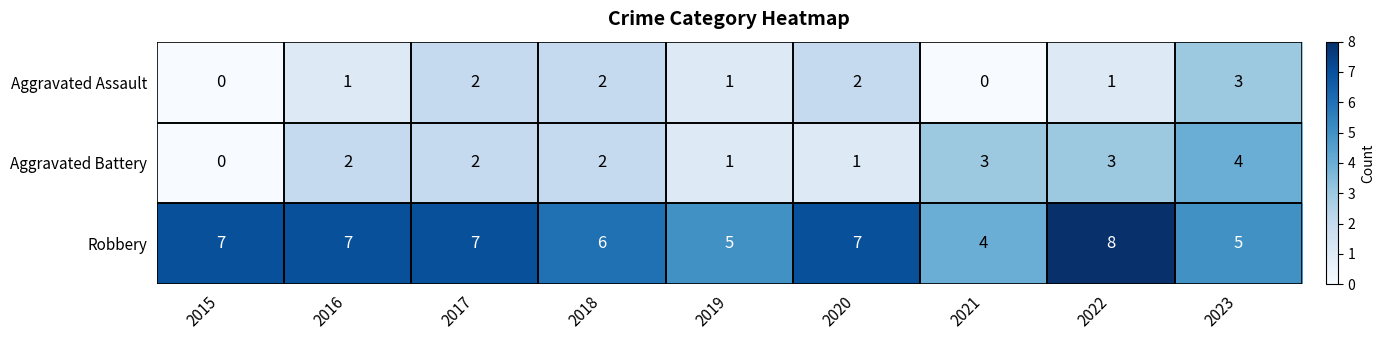

Count the number of data series in this chart.

3